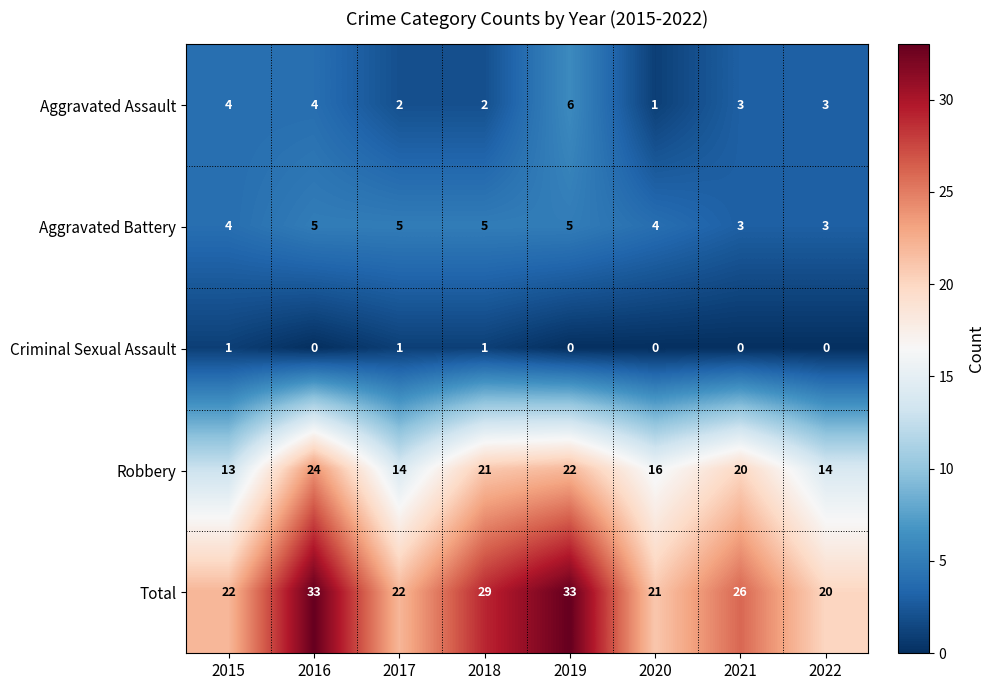

What is the sum of the Aggravated Battery values at 2016 and 2017?

10